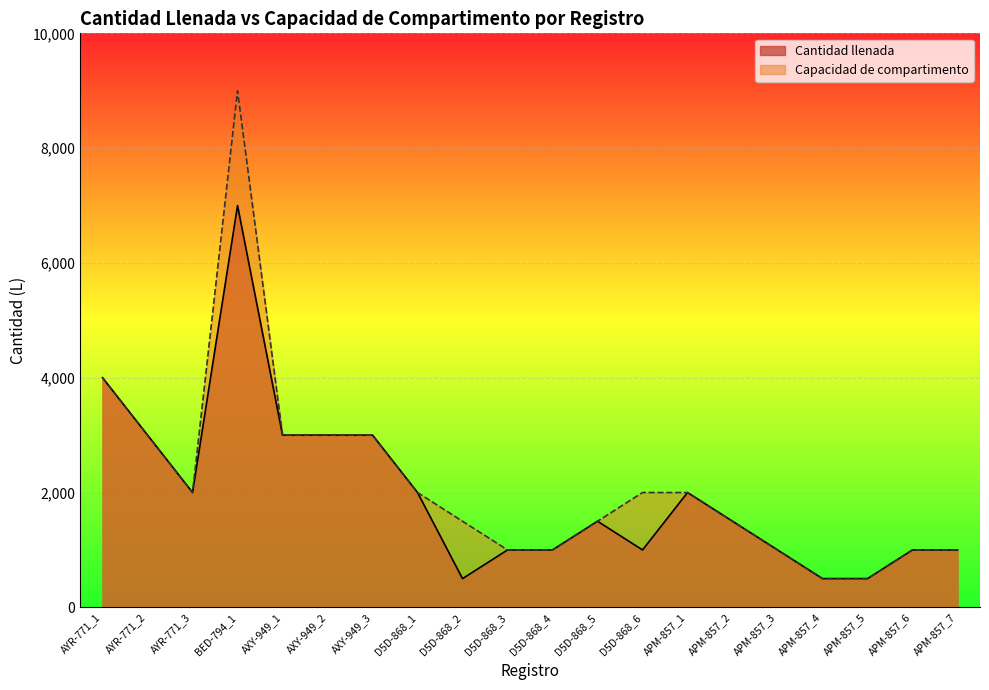

List the labels in order of Cantidad llenada value, largest first.

BED-794_1, AYR-771_1, AYR-771_2, AXY-949_1, AXY-949_2, AXY-949_3, AYR-771_3, D5D-868_1, APM-857_1, D5D-868_5, APM-857_2, D5D-868_3, D5D-868_4, D5D-868_6, APM-857_3, APM-857_6, APM-857_7, D5D-868_2, APM-857_4, APM-857_5